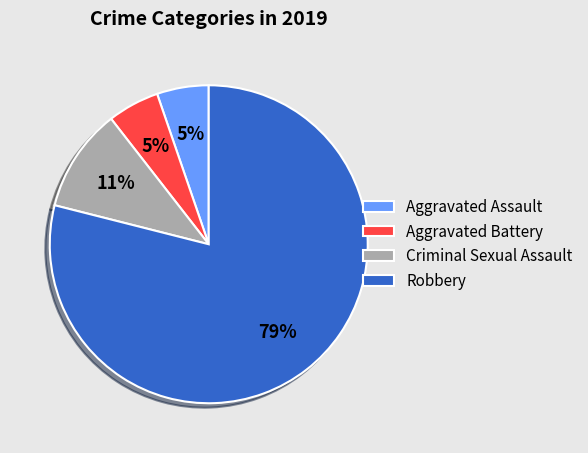

To the nearest percent, what is the difference between the largest and smallest slice percentages?

74%